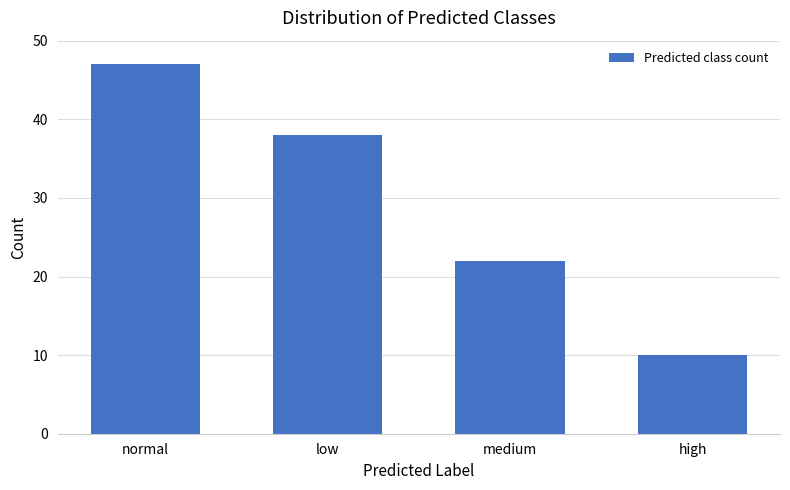

What is the change in value from low to high?

-28